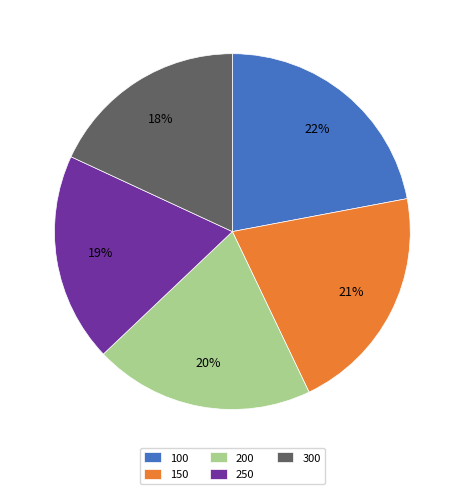

Combined, do 200 and 100 account for over 50%?

No